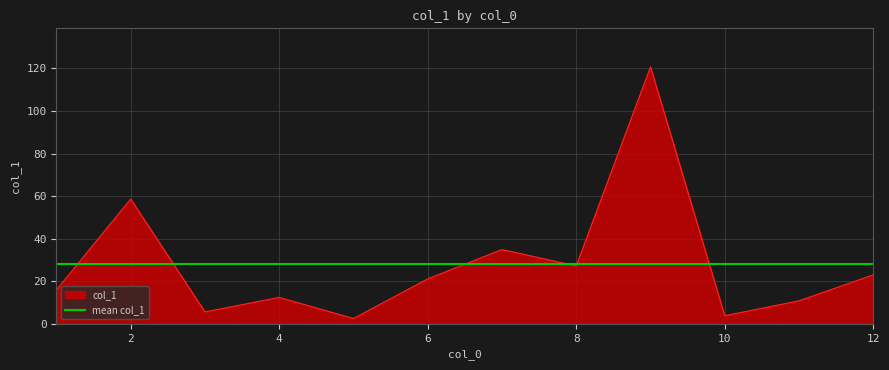

Rank the categories by value from lowest to highest.

5, 10, 3, 11, 4, 1, 6, 12, 8, 7, 2, 9